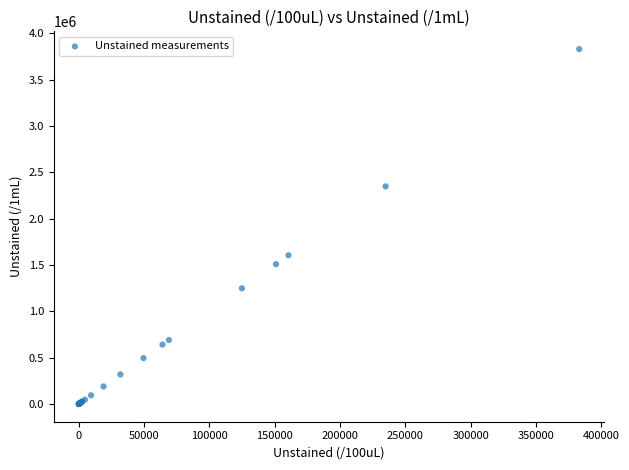

What Y value in the scatter plot is closest to 1915680?

1605290